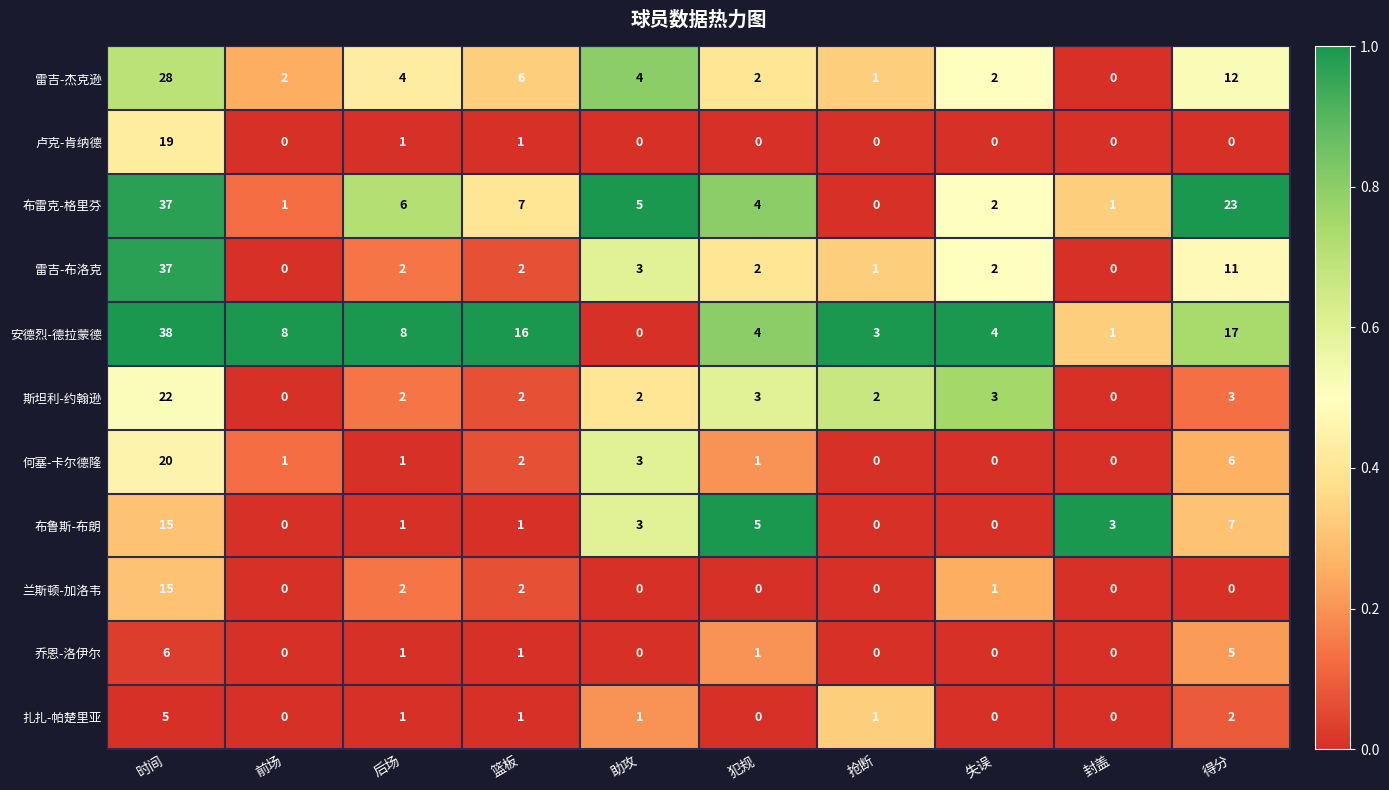

At how many categories does at least one series exceed 0?

10